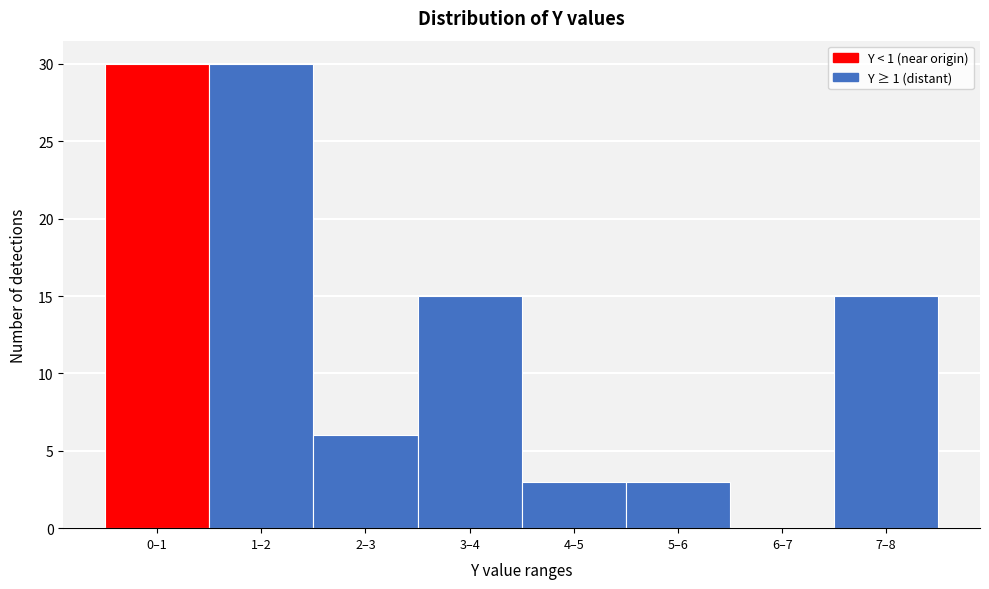

Reading left to right, transcribe all the data shown in this chart.

0–1=30	1–2=30	2–3=6	3–4=15	4–5=3	5–6=3	6–7=0	7–8=15